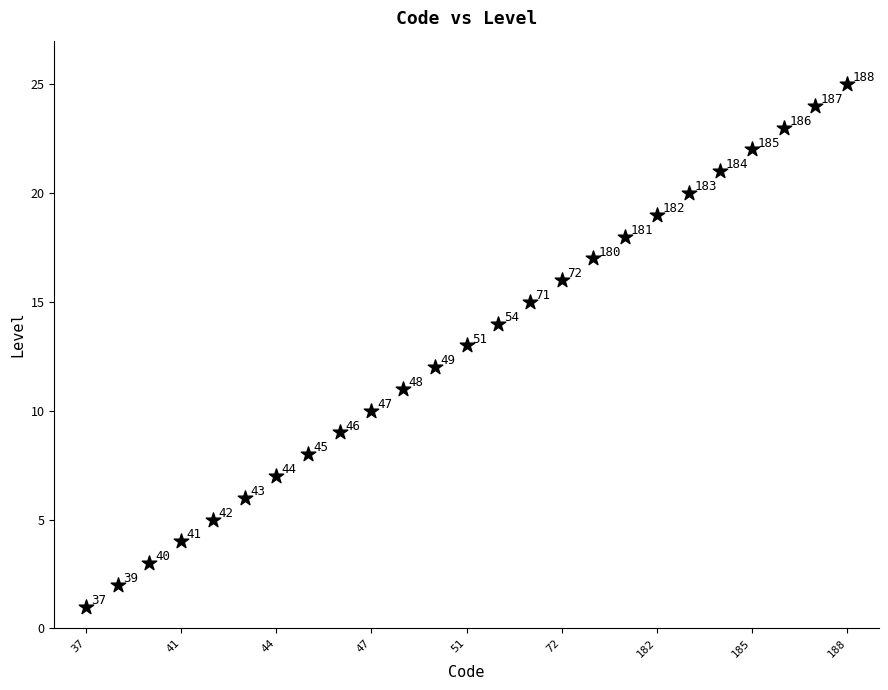

What Y value in the scatter plot is closest to 13?

13